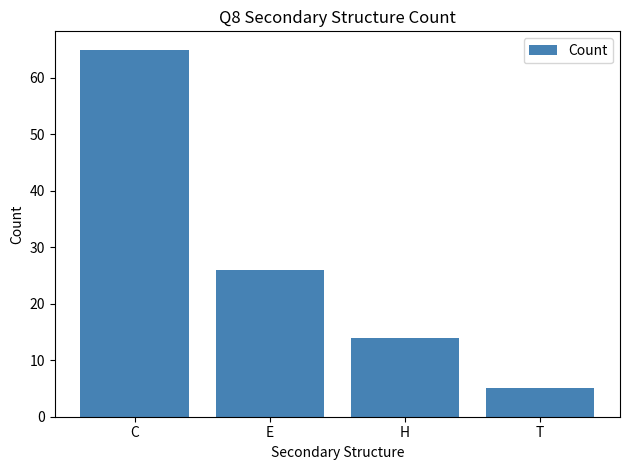

What is the difference between the maximum and minimum values?

60